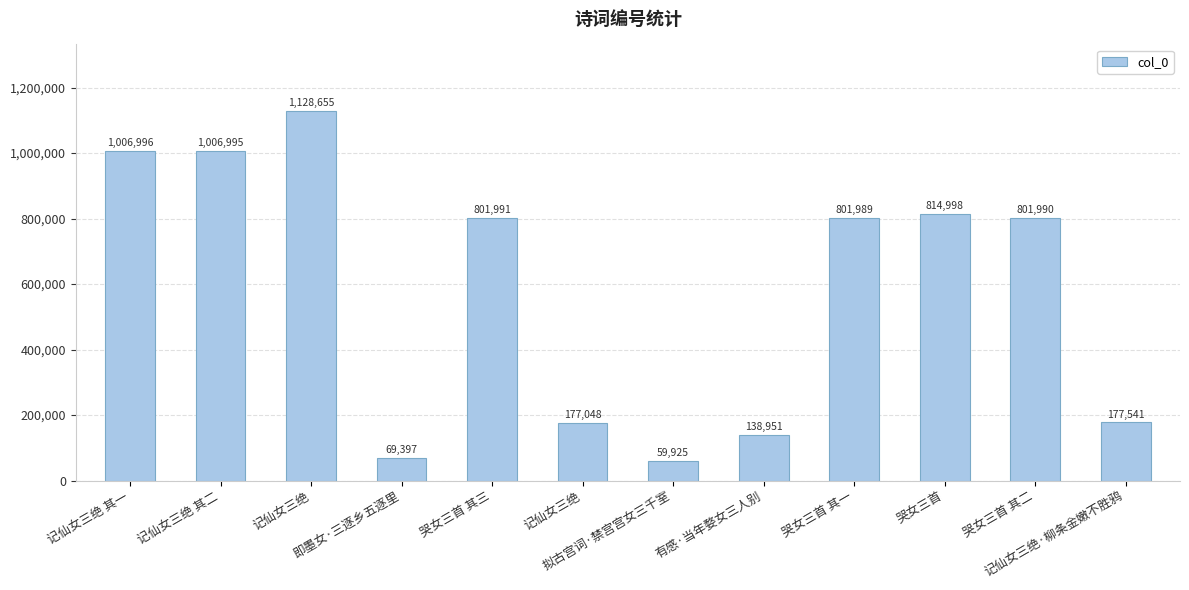

How many values are below 801990?

6